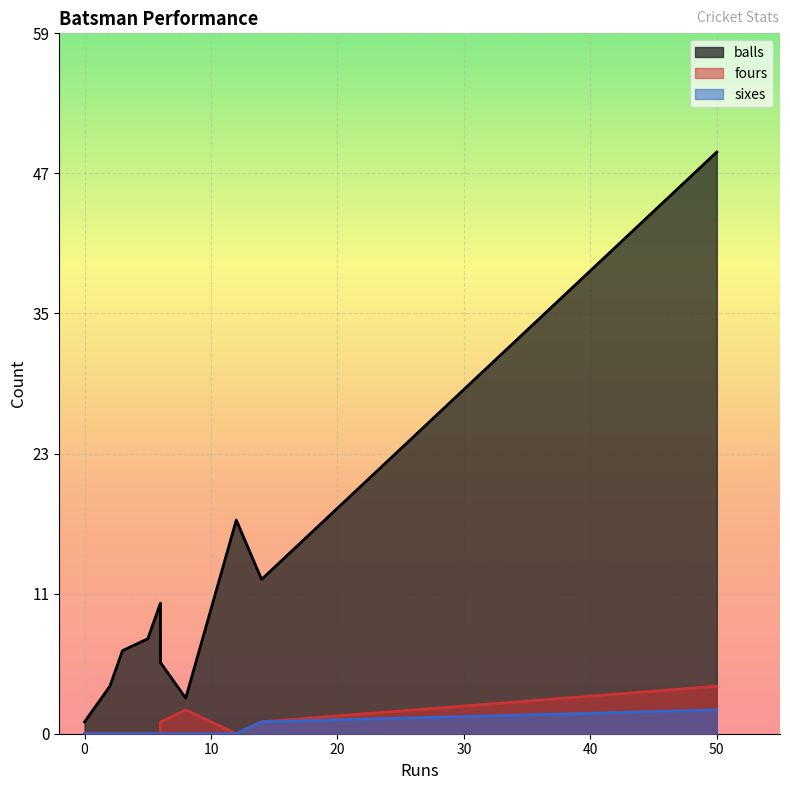

What is the greatest value displayed?

49